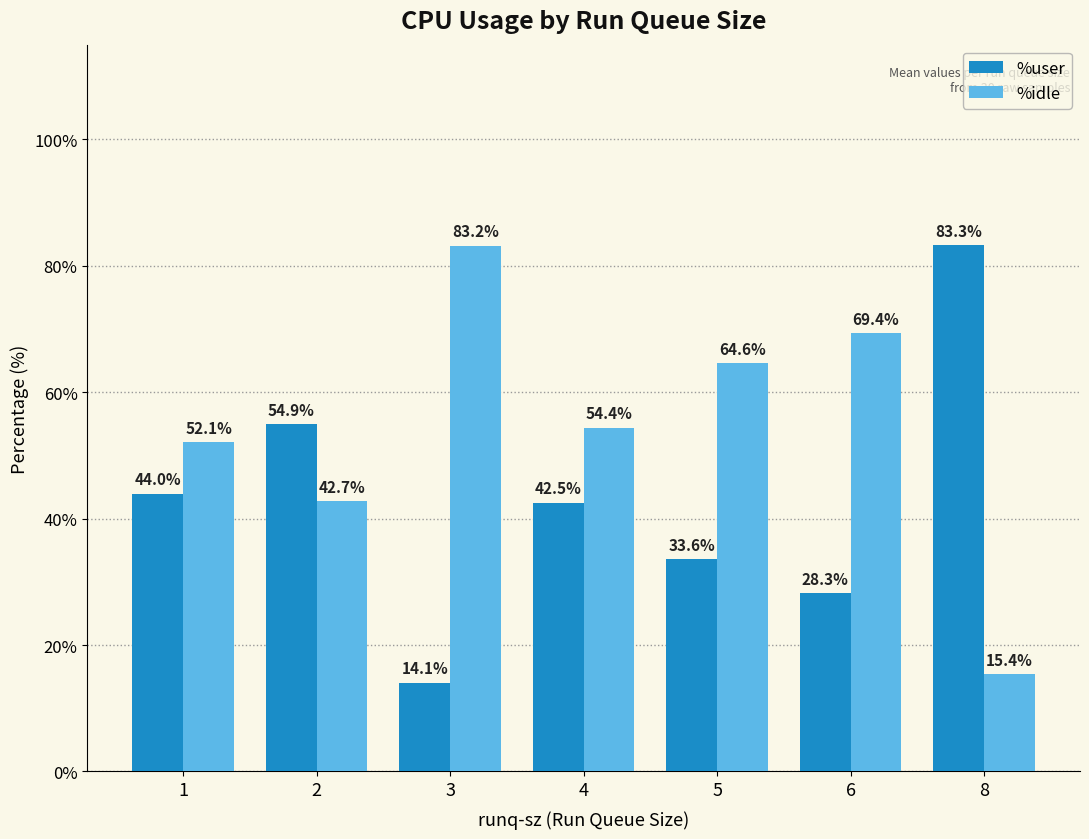

Reading right to left, extract all data points from this chart.

%user: 8=83.3	6=28.3	5=33.6	4=42.5	3=14.1	2=54.9	1=44.0
%idle: 8=15.4	6=69.4	5=64.6	4=54.4	3=83.2	2=42.7	1=52.1